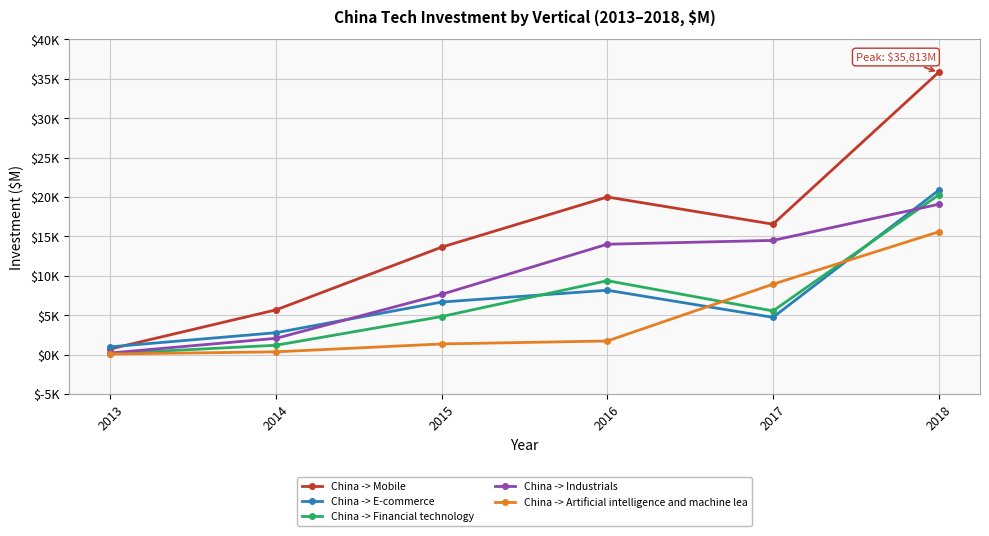

Between 2013 and 2017, which is larger?

2017